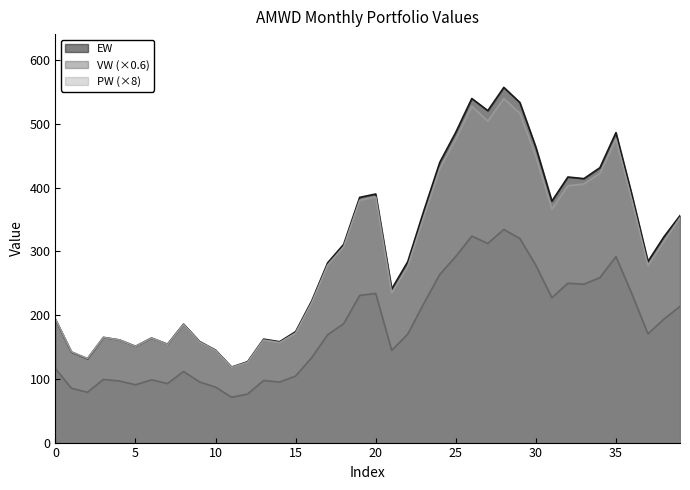

Rank the series at 32 from highest to lowest value.

EW, PW, VW